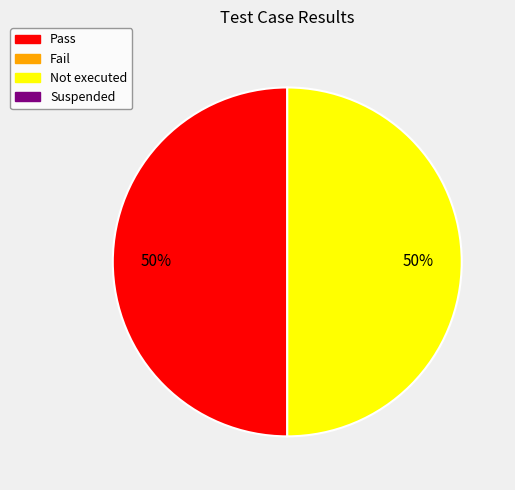

To the nearest percent, what is the average slice percentage?

50%